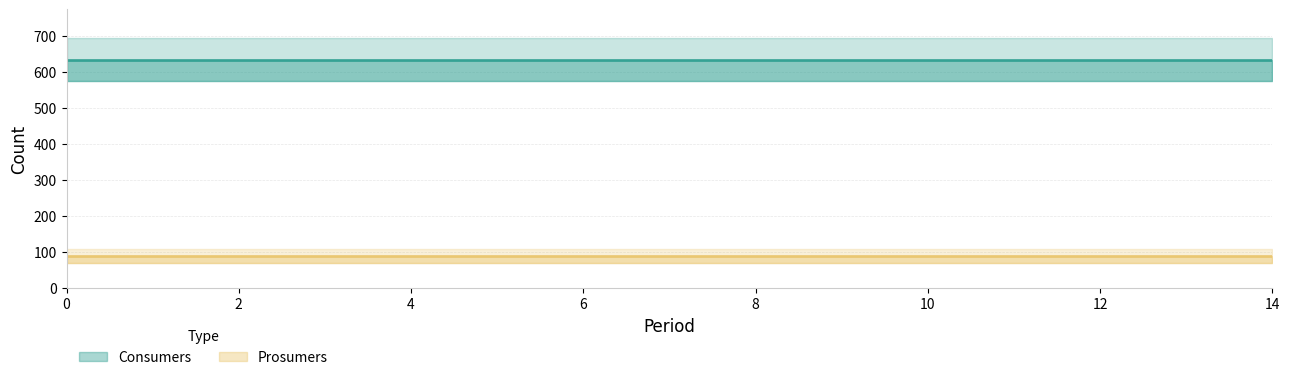

Is the value of Prosumers at 4 greater than the value of Consumers at 1?

No